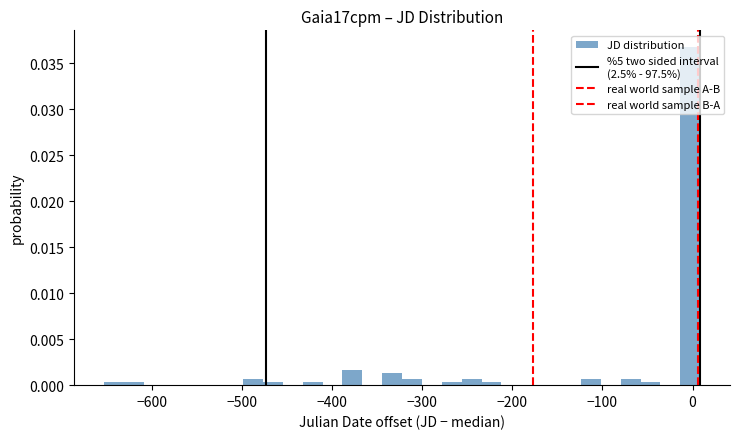

Read against the x-axis, roughly where is the centre of the tallest bar?

0